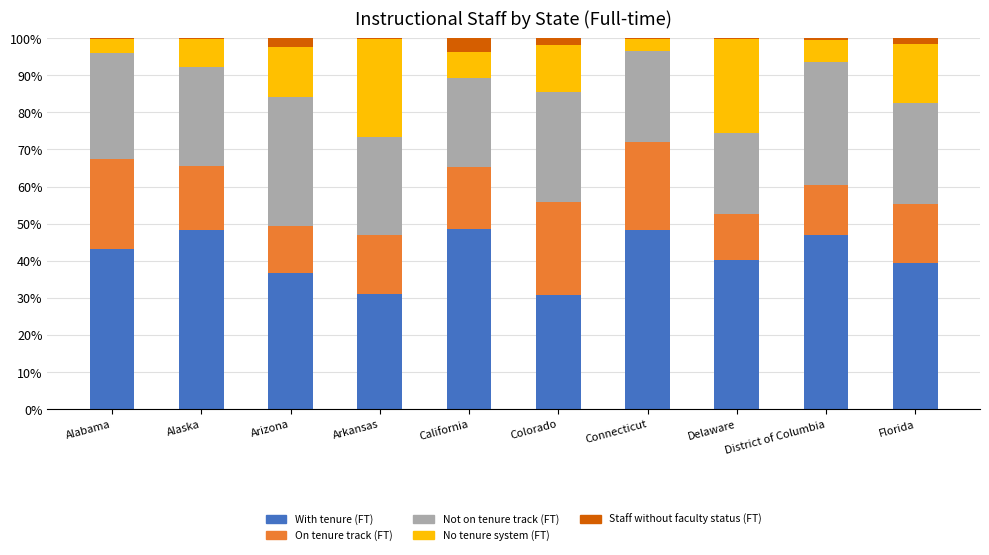

Is it true that With tenure (FT) equals 25.9 at Alaska?

False